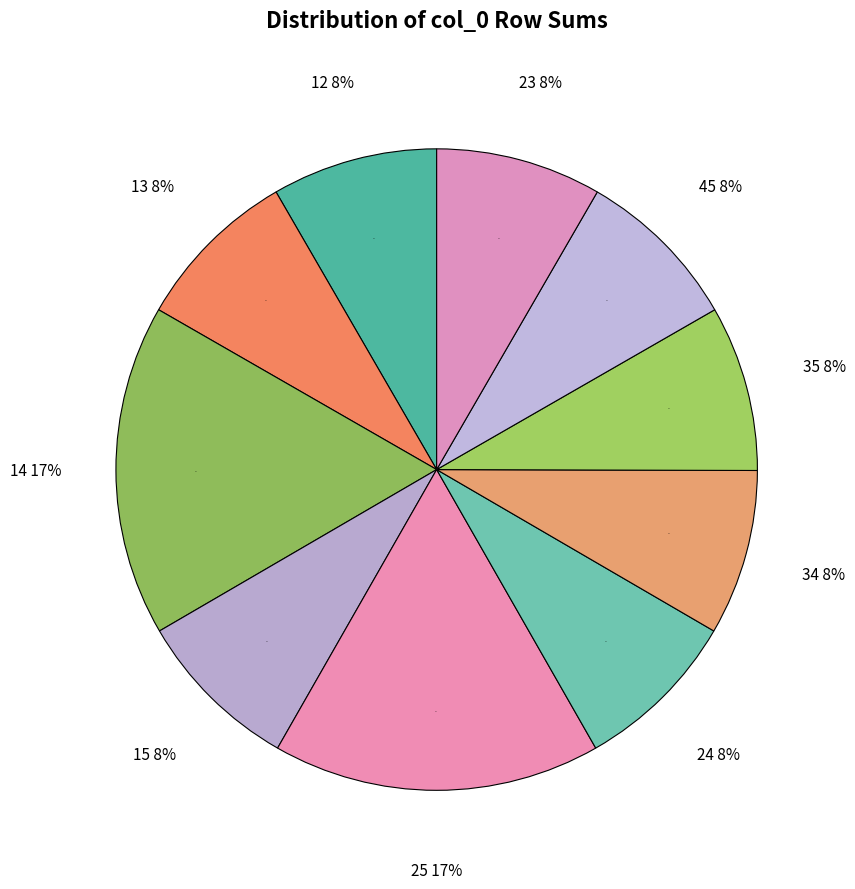

Count the number of slices in the pie.

10